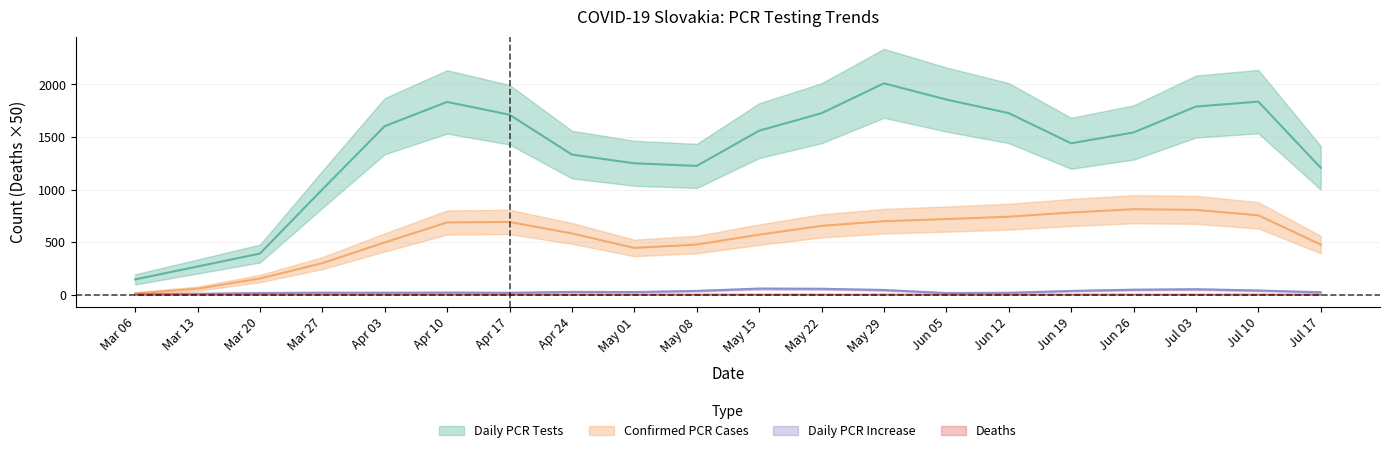

At 5, list the series in order from smallest to largest.

Deaths, Daily PCR Increase, Confirmed PCR Cases, Daily PCR Tests